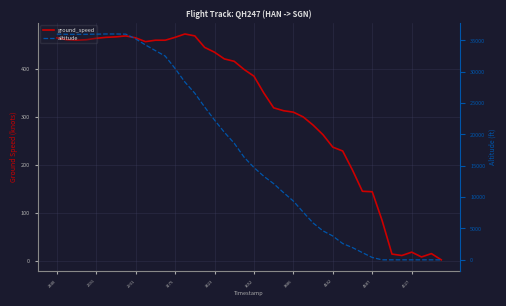

Which series has the widest spread of values?

altitude